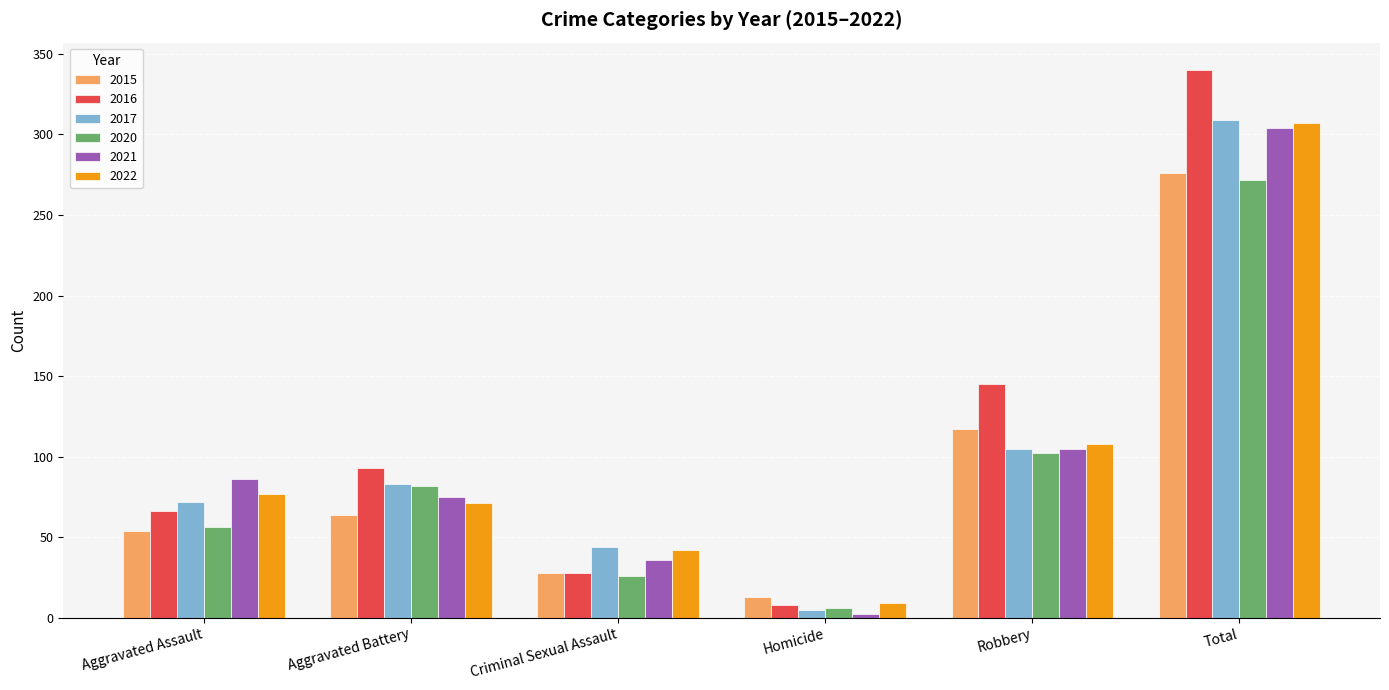

What is the spread (max minus min) of values at Aggravated Assault?

32